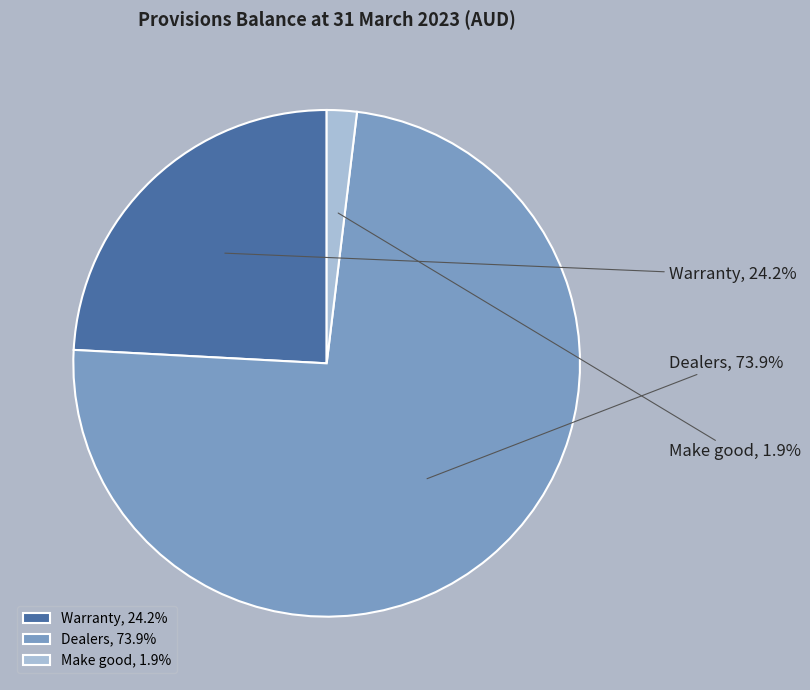

To the nearest percent, what is the difference between the largest and smallest slice percentages?

72%